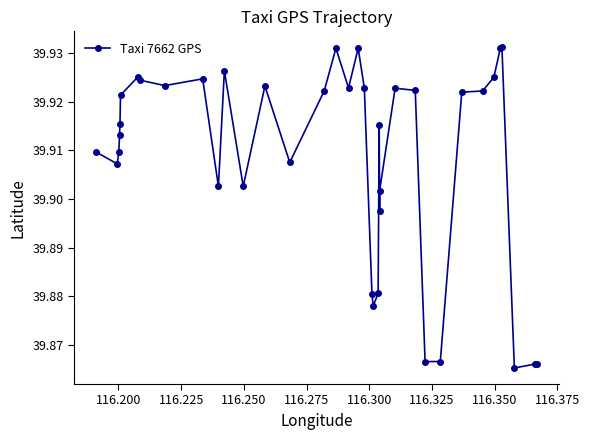

What is the sum of all values?

1516.5